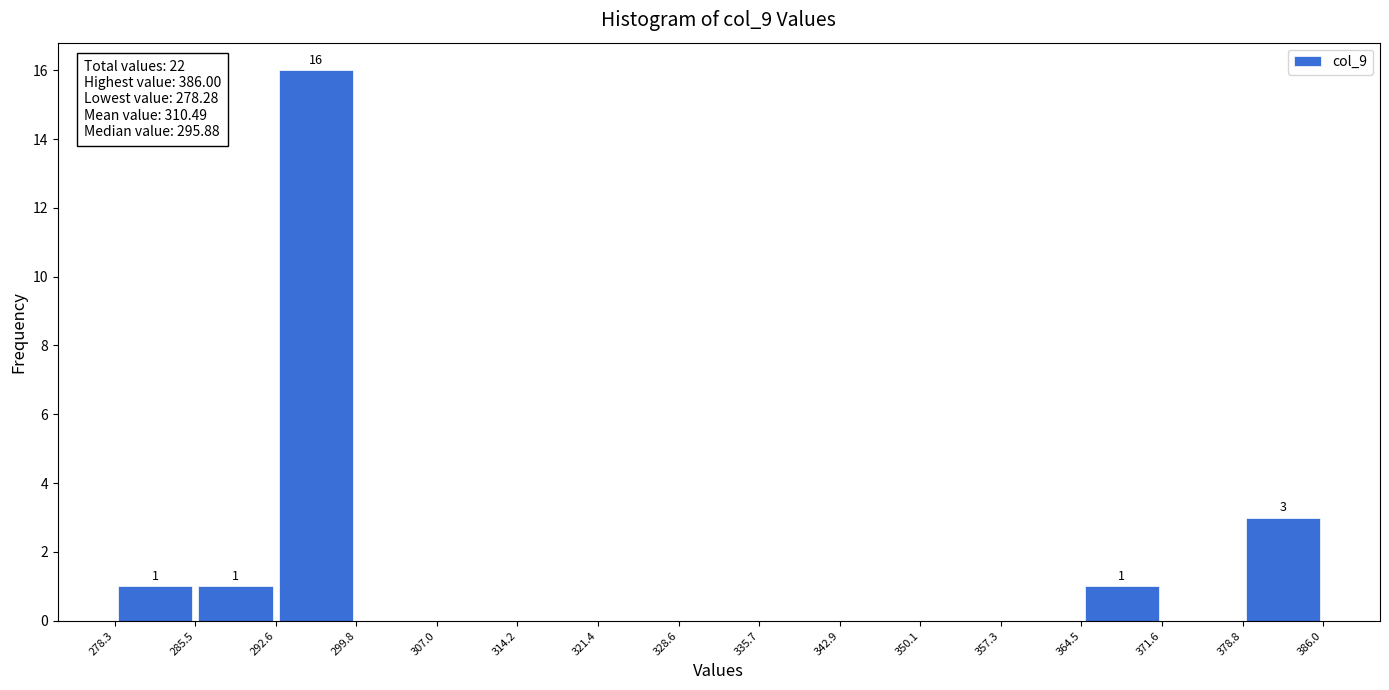

Which range on the x-axis has the tallest bar?

292.6 to 299.8